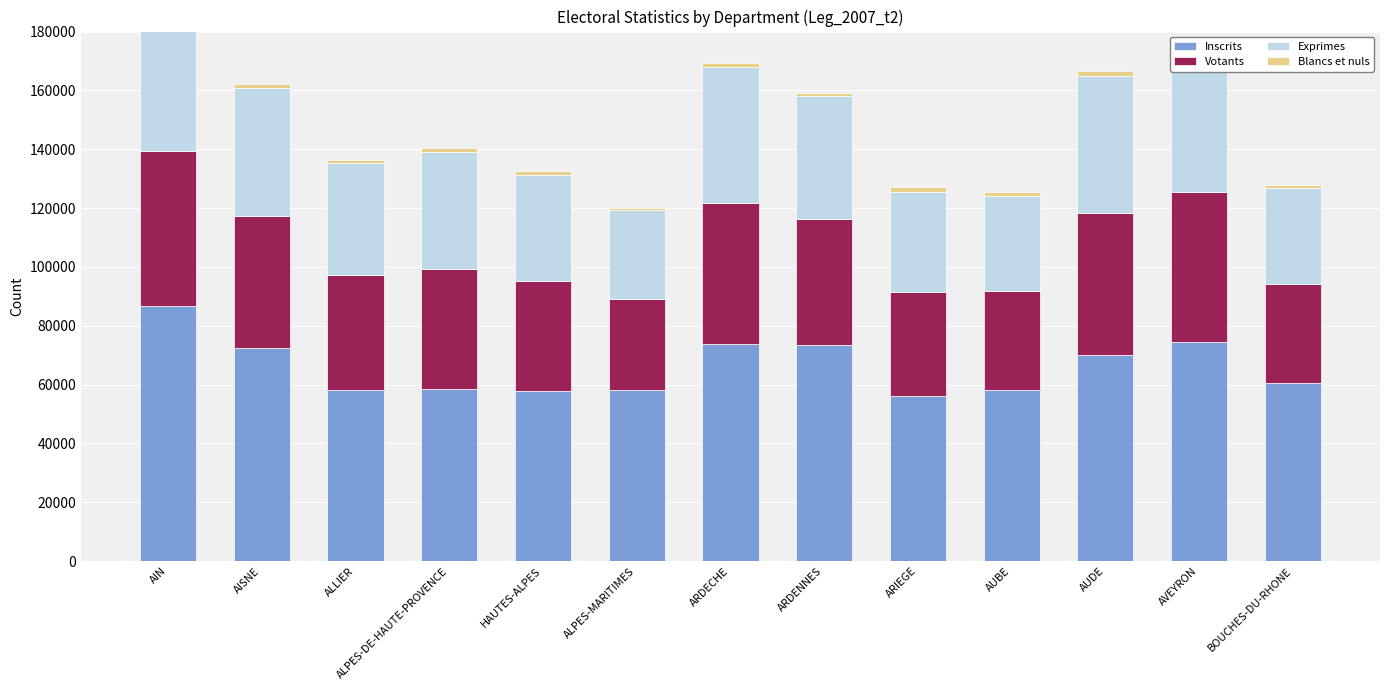

Which has a higher value, AISNE or ALPES-MARITIMES?

AISNE